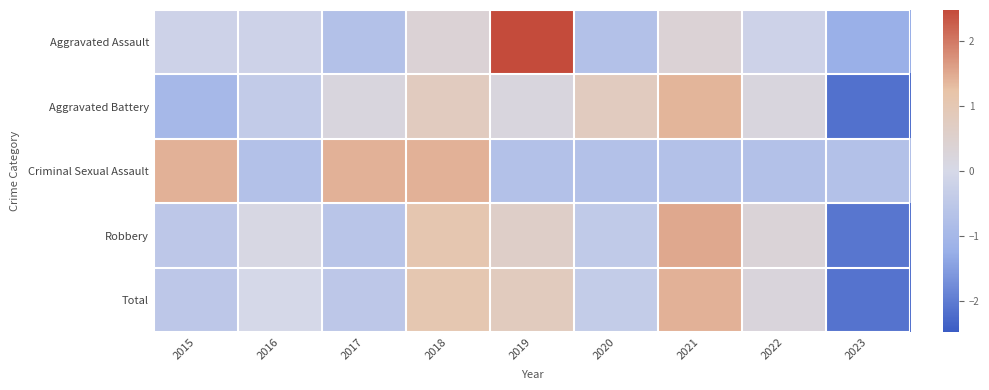

Reading left to right, what are all the values shown in this chart?

Aggravated Assault: 2015=-0.2	2016=-0.2	2017=-0.7	2018=0.4	2019=2.5	2020=-0.7	2021=0.4	2022=-0.2	2023=-1.2
Aggravated Battery: 2015=-1.0	2016=-0.4	2017=0.2	2018=0.8	2019=0.2	2020=0.8	2021=1.4	2022=0.2	2023=-2.2
Criminal Sexual Assault: 2015=1.4	2016=-0.7	2017=1.4	2018=1.4	2019=-0.7	2020=-0.7	2021=-0.7	2022=-0.7	2023=-0.7
Robbery: 2015=-0.5	2016=0.1	2017=-0.6	2018=1.1	2019=0.6	2020=-0.4	2021=1.5	2022=0.3	2023=-2.1
Total: 2015=-0.5	2016=-0.0	2017=-0.5	2018=1.1	2019=0.8	2020=-0.4	2021=1.4	2022=0.2	2023=-2.1